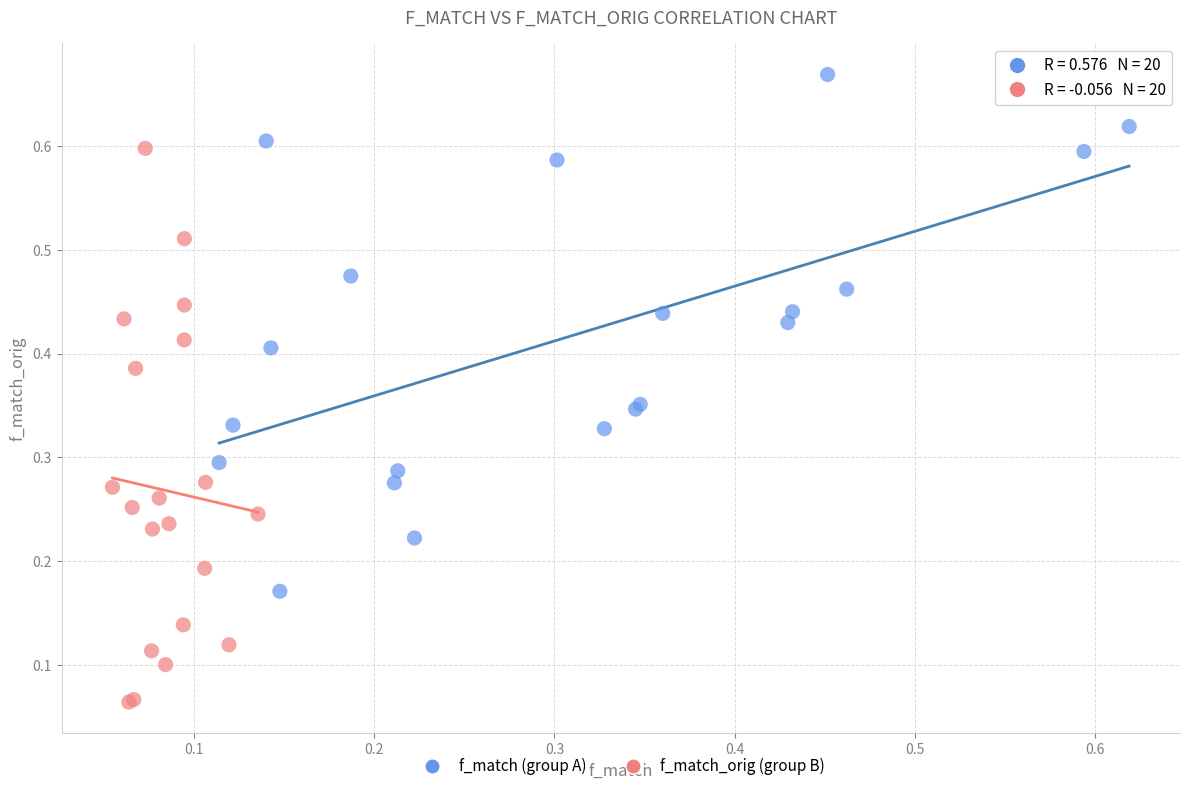

Which series reaches the minimum Y coordinate?

f_match_orig (group B)